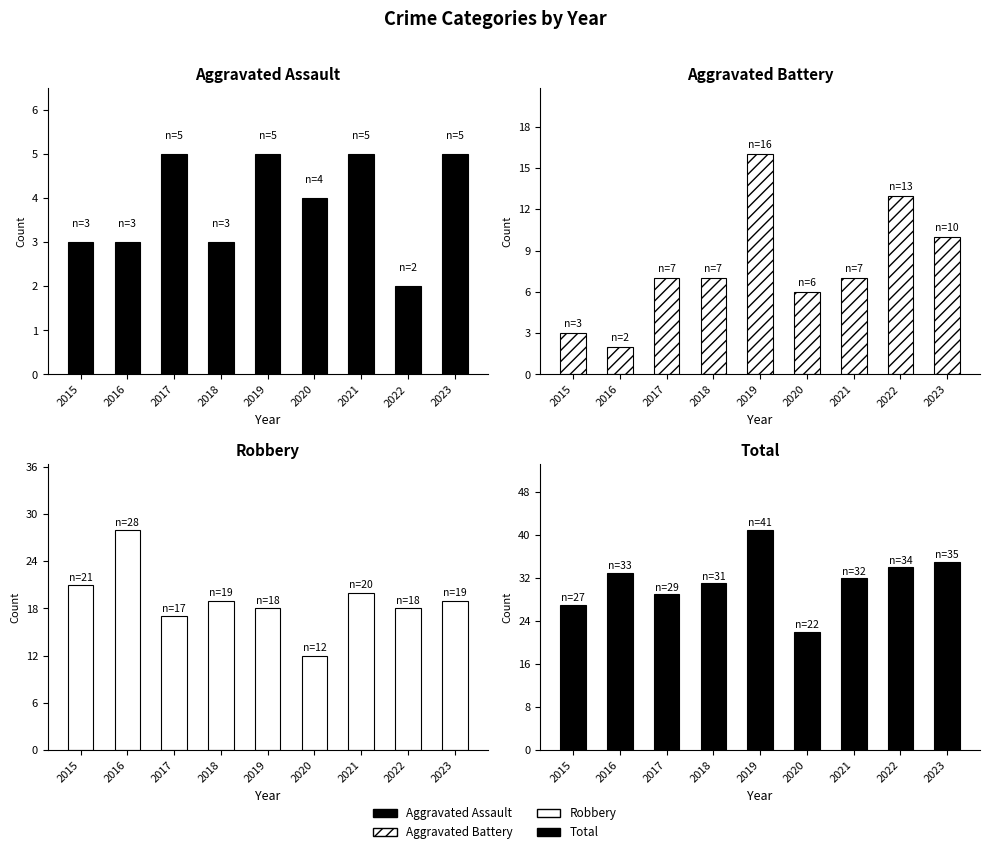

Which series has the widest spread of values?

Total